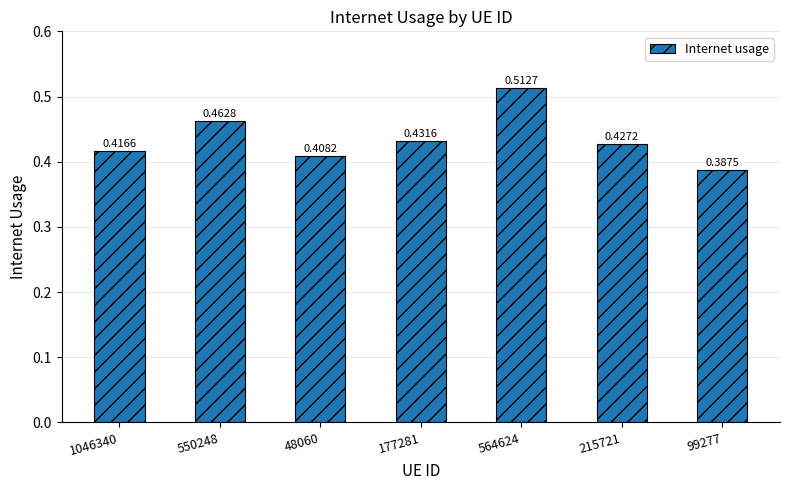

List the labels in order of value, largest first.

564624, 550248, 177281, 215721, 1046340, 48060, 99277